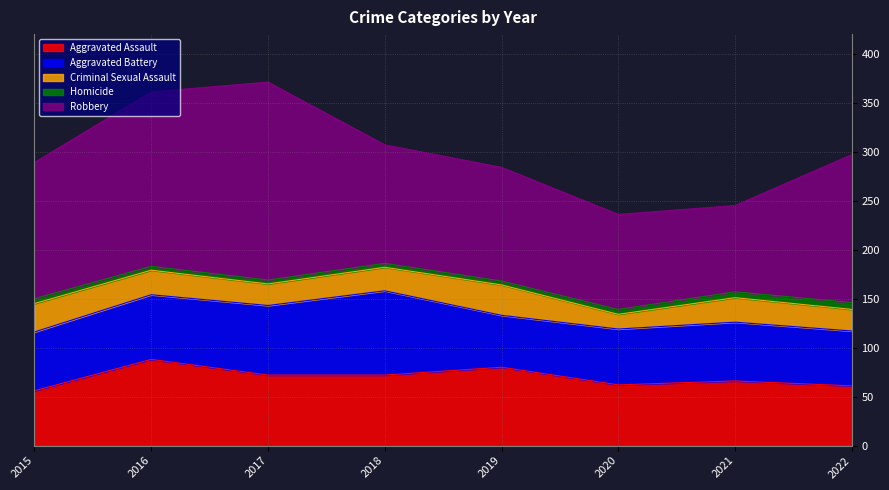

What is the difference between the second highest and second lowest values in the Homicide series?

2